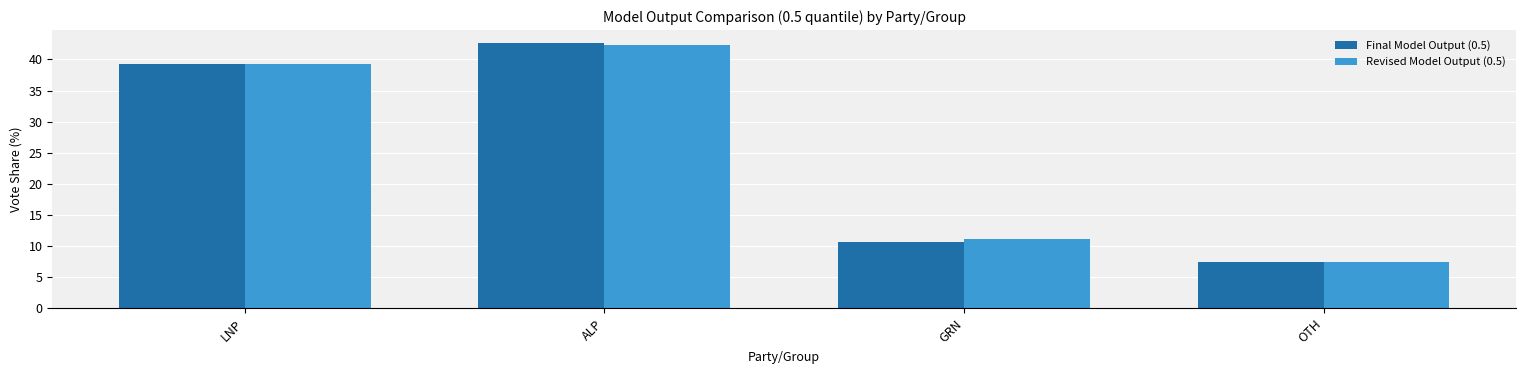

At which label is Revised Model Output (0.5) closest to 24?

GRN